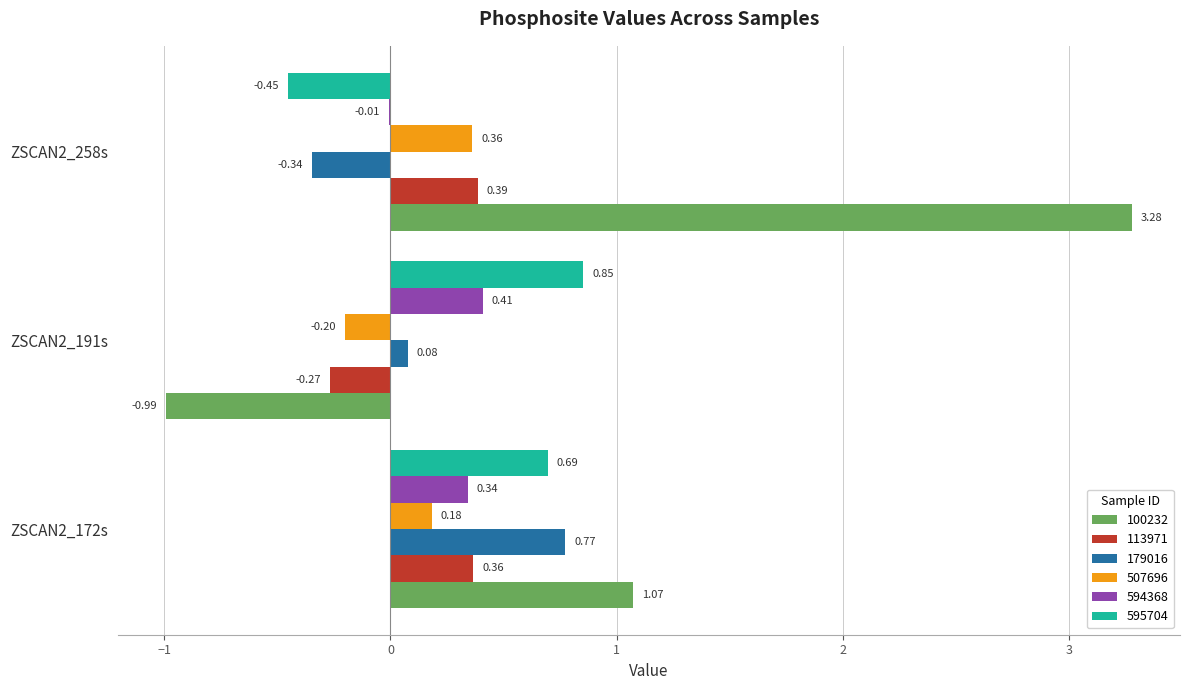

Is it true that 179016 equals -0.2 at ZSCAN2_258s?

False